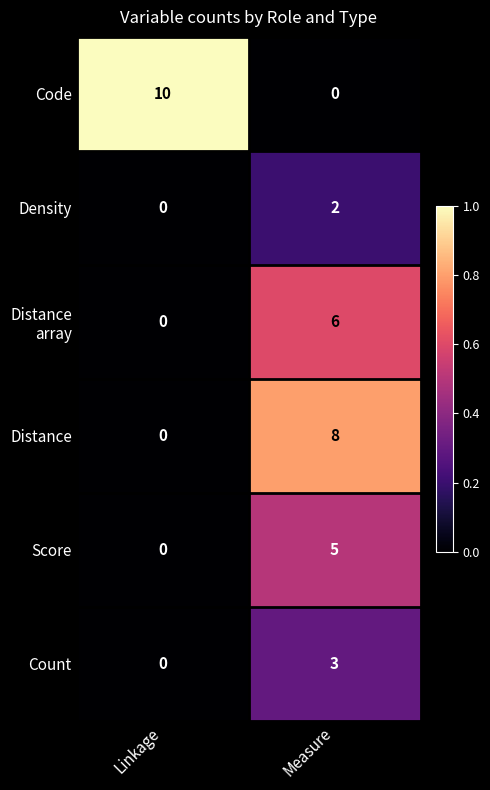

True or false: Count has a value of 0 at Linkage.

True